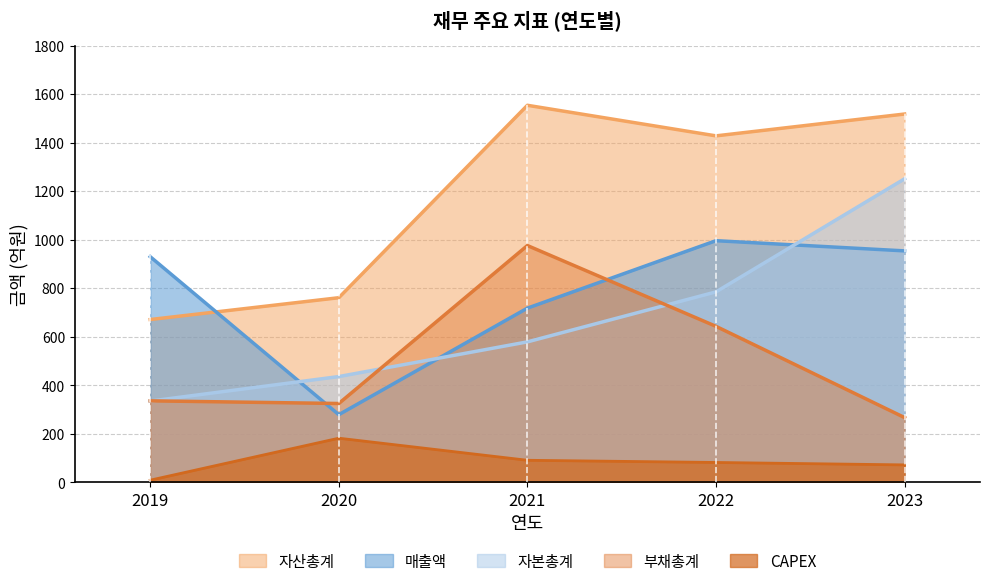

List the labels in order of 매출액 value, largest first.

2022, 2023, 2019, 2021, 2020